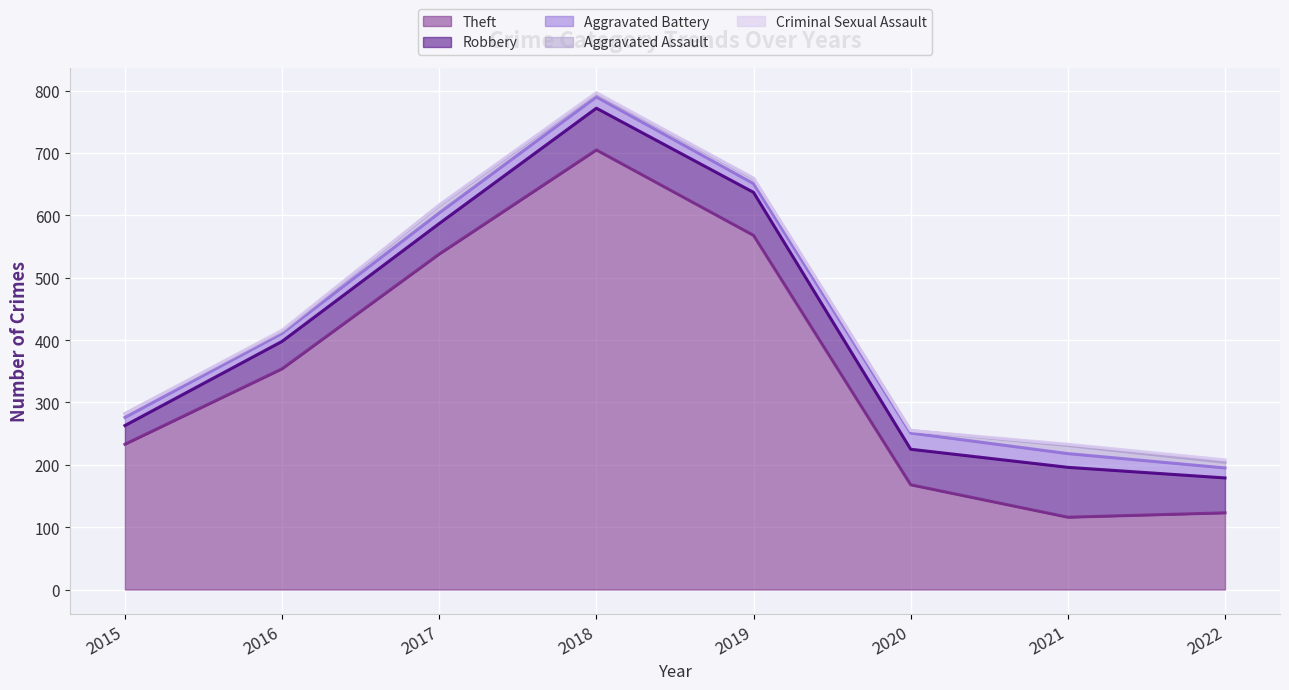

At which category is the sum across all series the highest?

2018